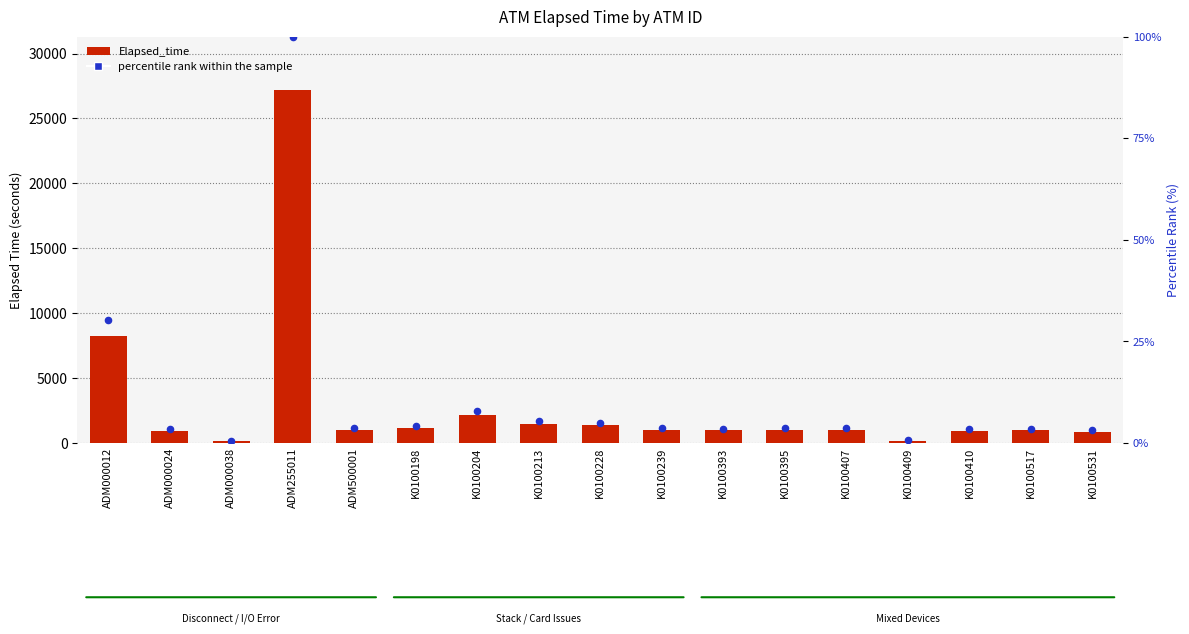

Is the value of Elapsed_time at ADM000012 greater than the value of percentile rank within the sample at ADM500001?

Yes